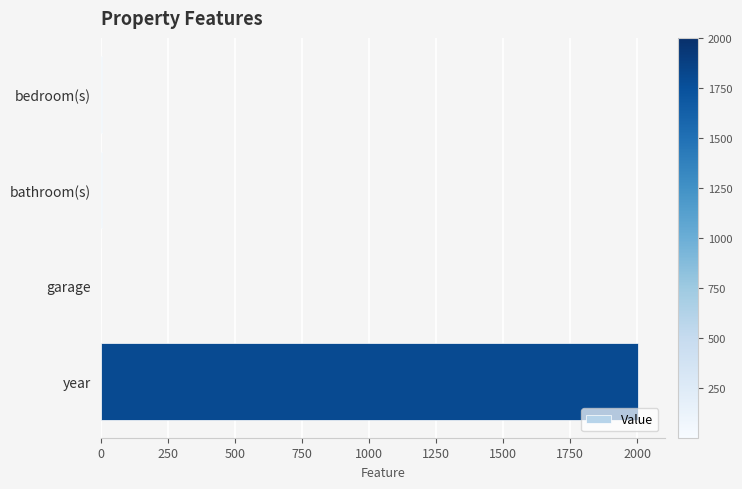

Which has a higher value, year or bathroom(s)?

year